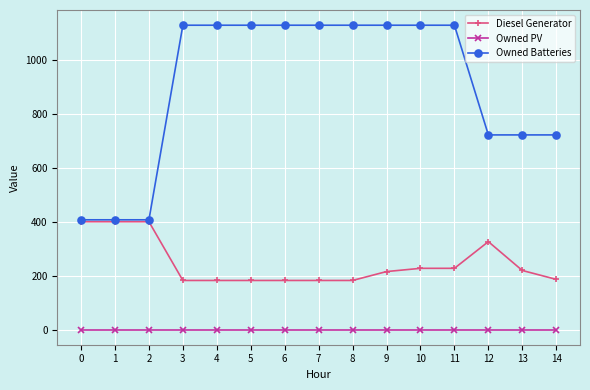

True or false: Owned PV and Diesel Generator intersect in this chart.

False